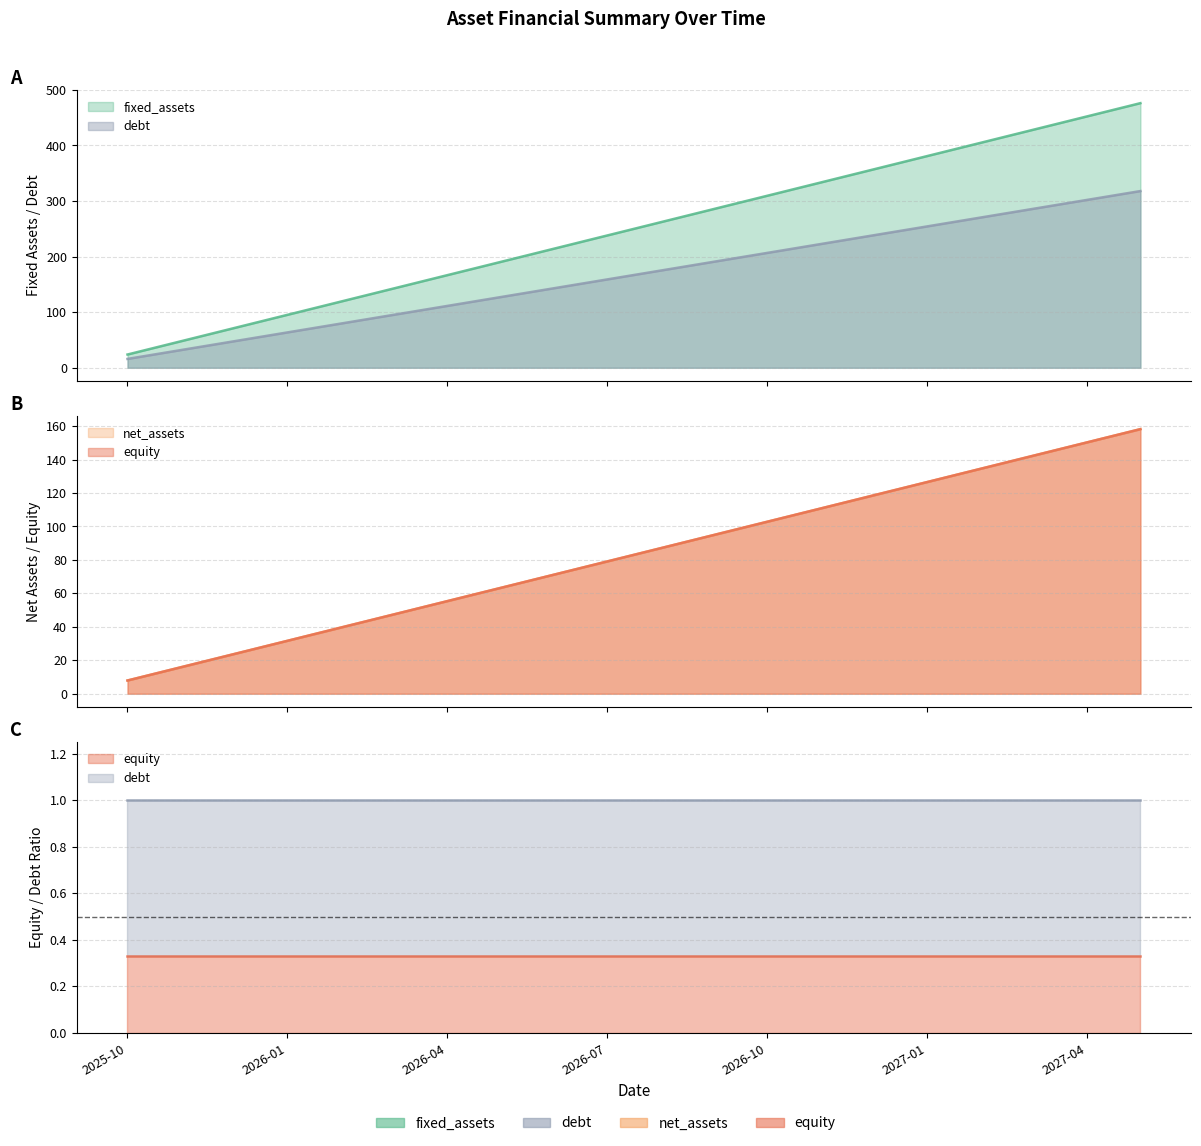

True or false: equity and net_assets intersect in this chart.

False